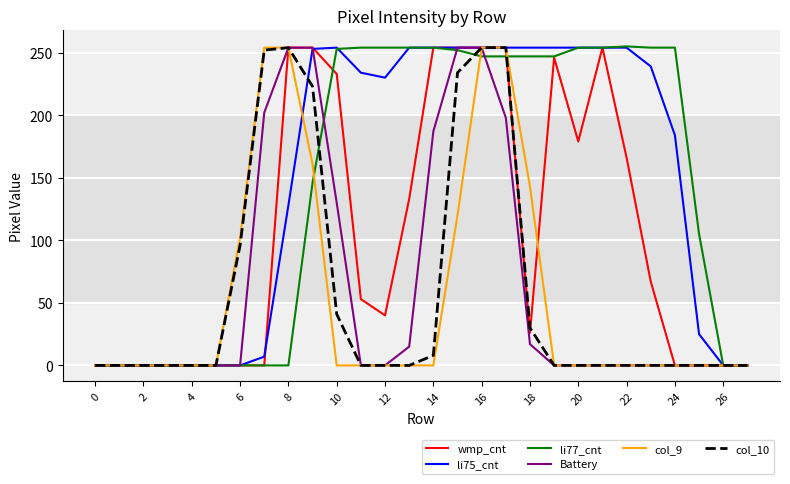

What is the greatest value displayed?

255